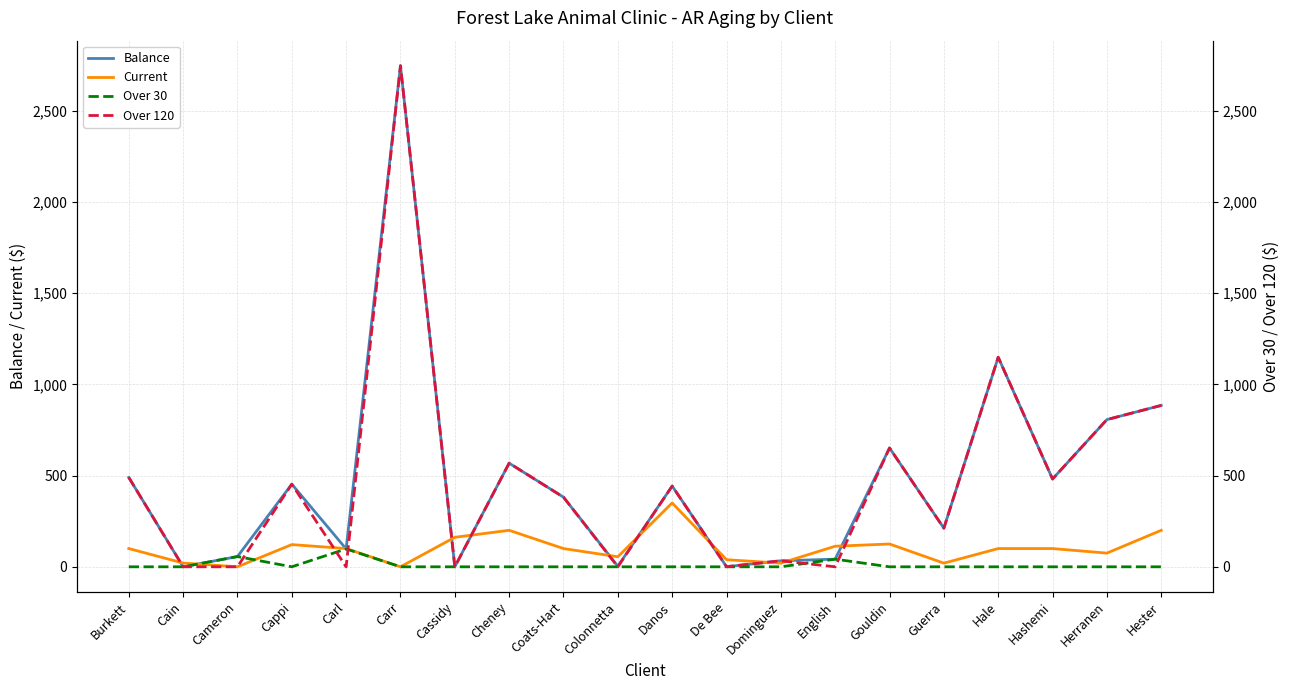

At which label does Balance first exceed 442?

Burkett